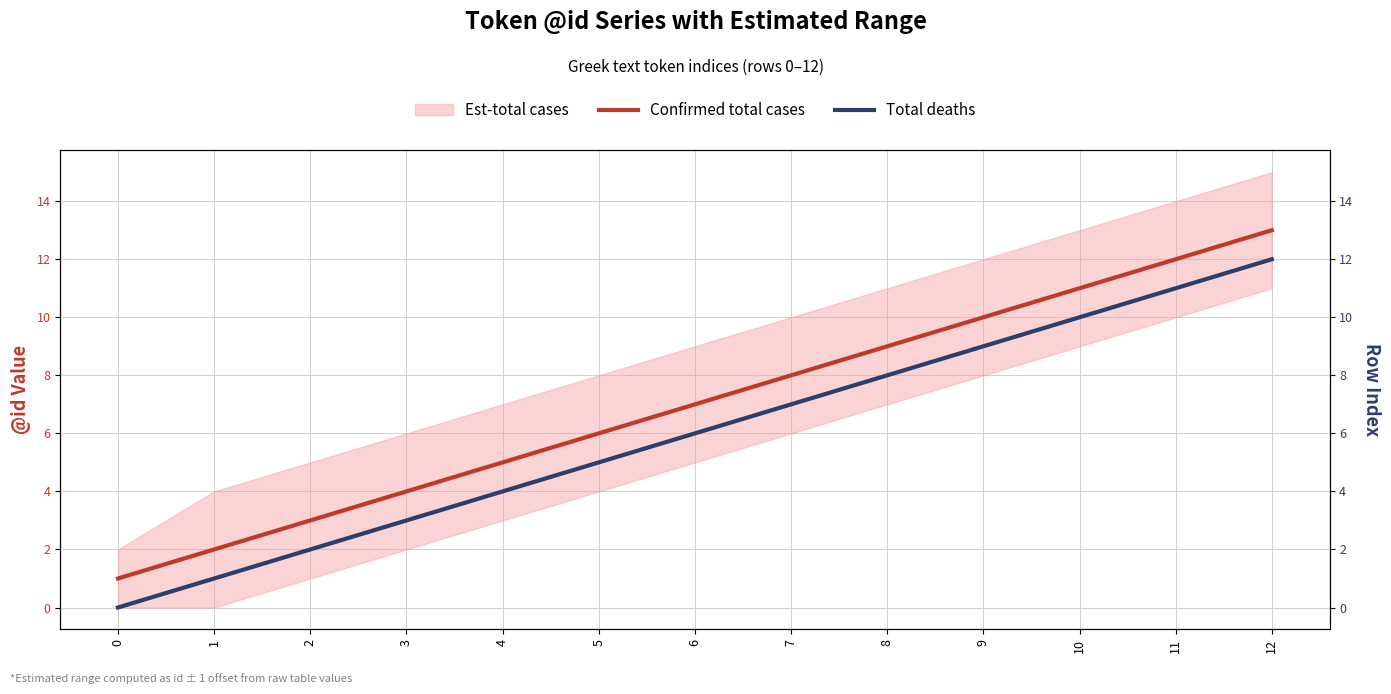

The value of Confirmed total cases at 3 is 4. True or false?

True